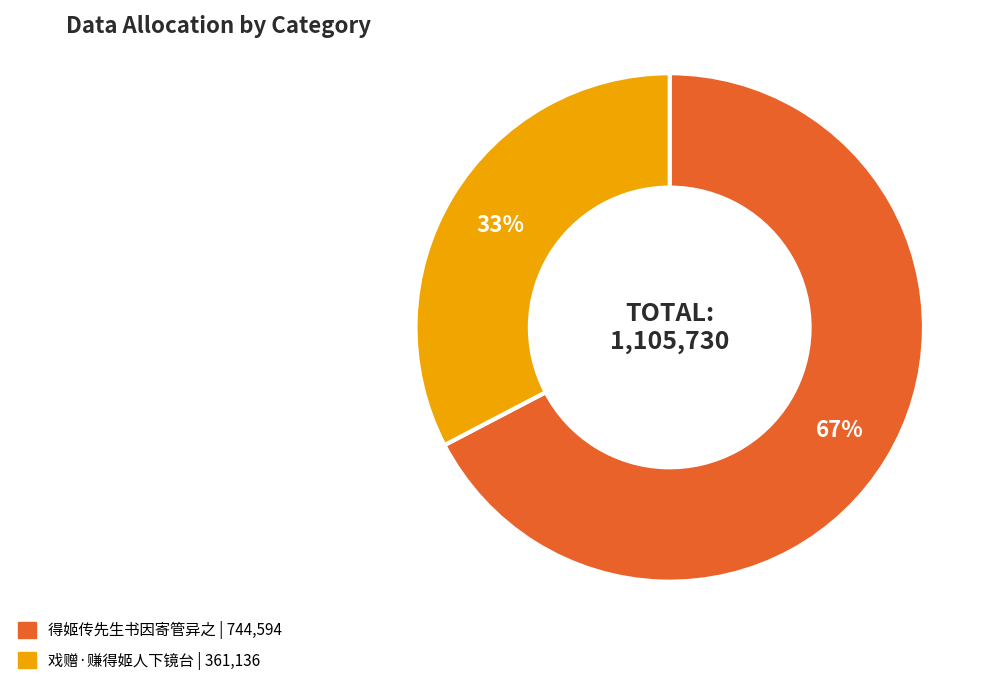

To the nearest percent, what is the average slice percentage?

50%